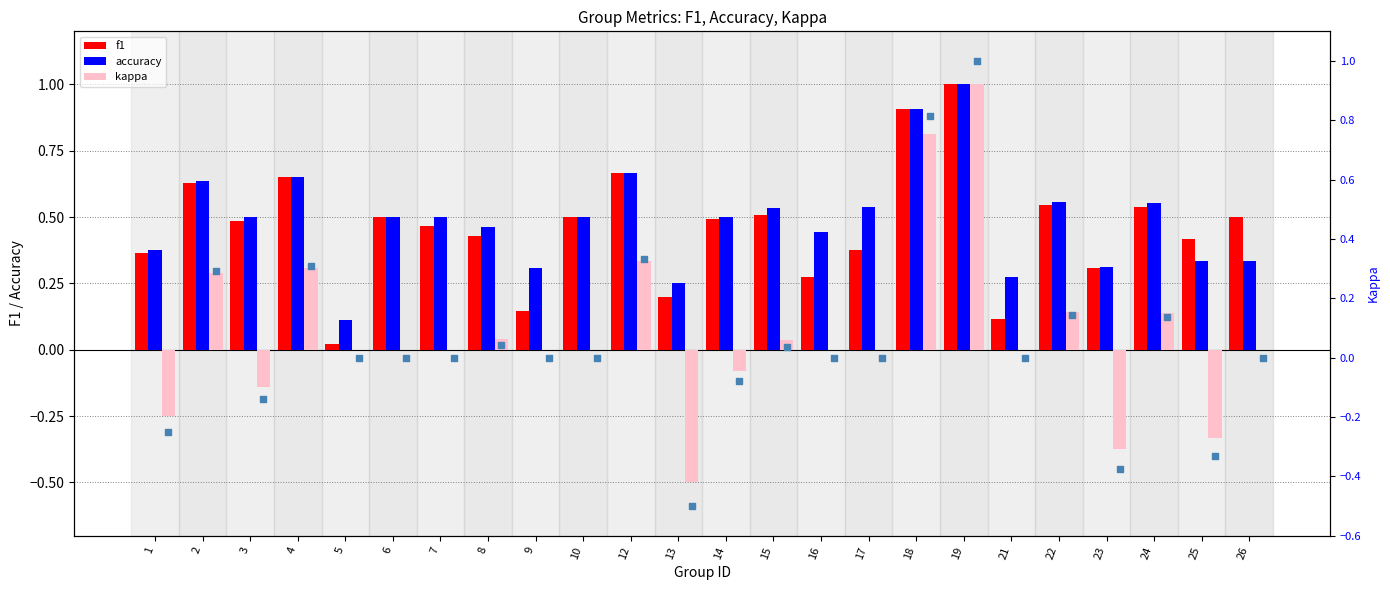

Which series has the largest total across all categories?

accuracy